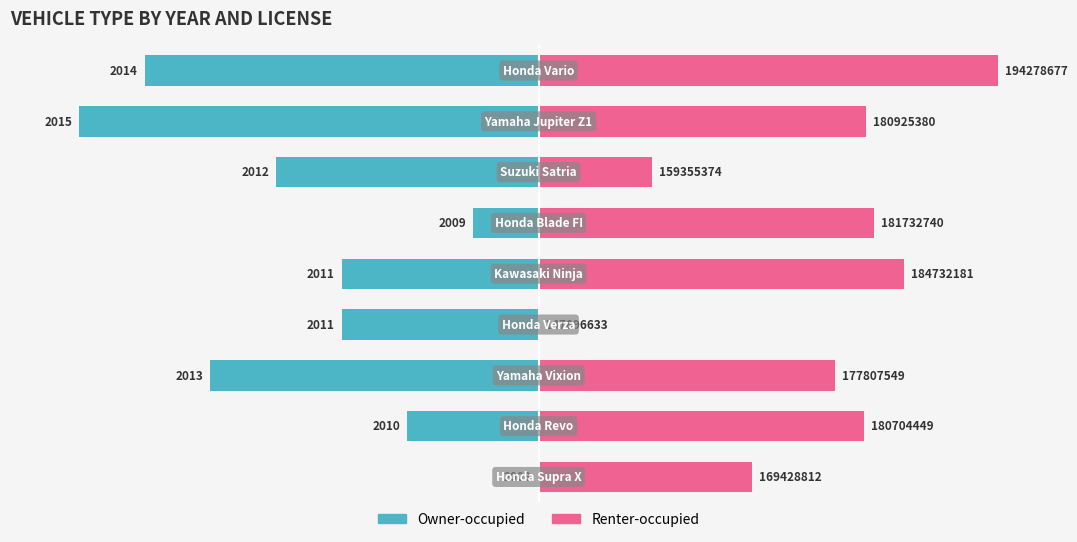

Is the value of Renter-occupied at 5 greater than the value of Owner-occupied at 7?

Yes